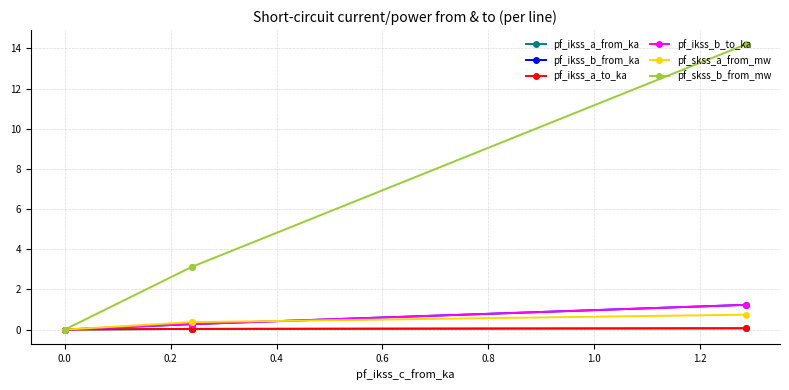

How many interior local peaks does the pf_skss_a_from_mw series have?

1